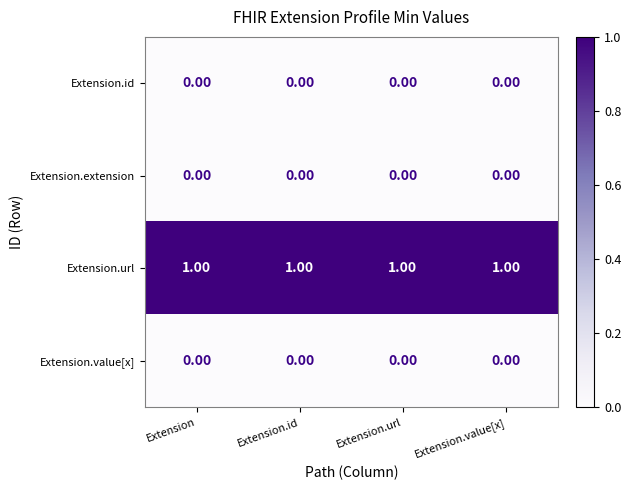

What is the difference between the highest and lowest values at Extension?

1